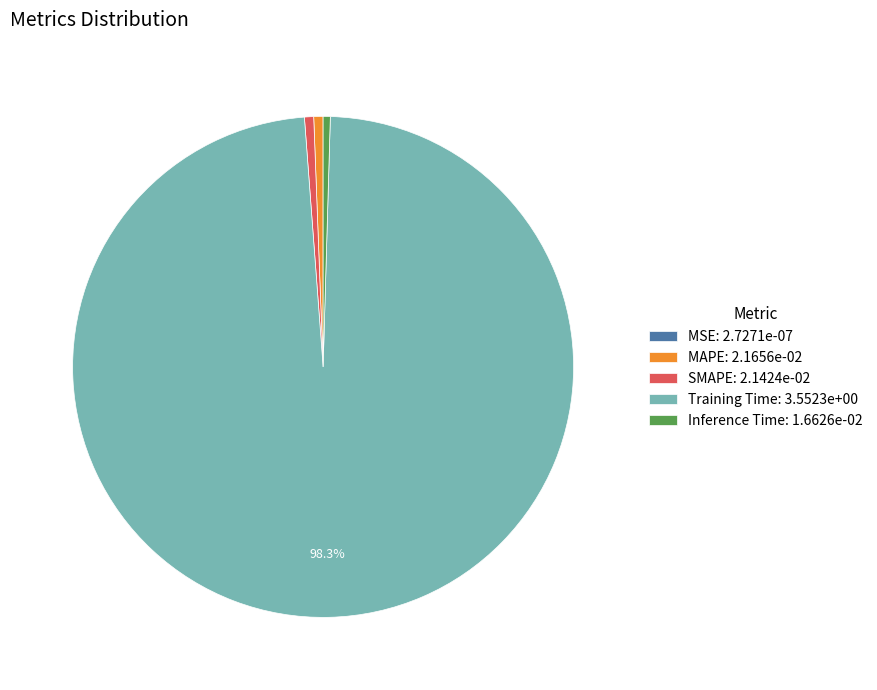

To the nearest percent, what is the combined percentage of Inference Time and MAPE?

1%